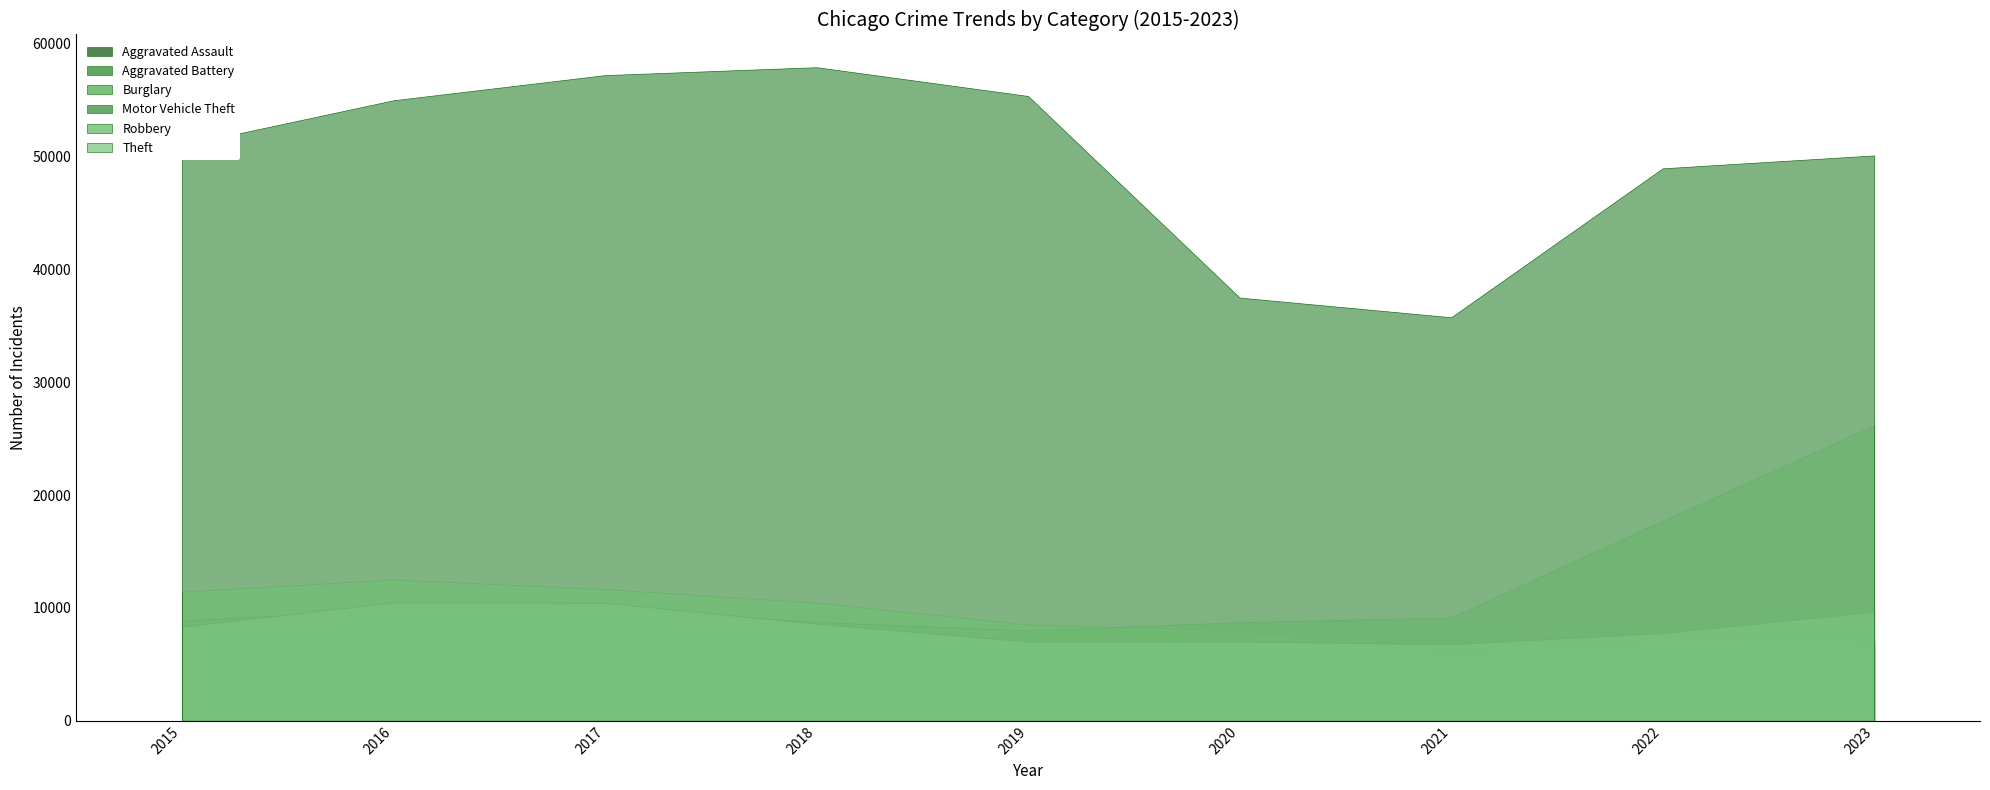

What is the total value across all series at 2016?

100465